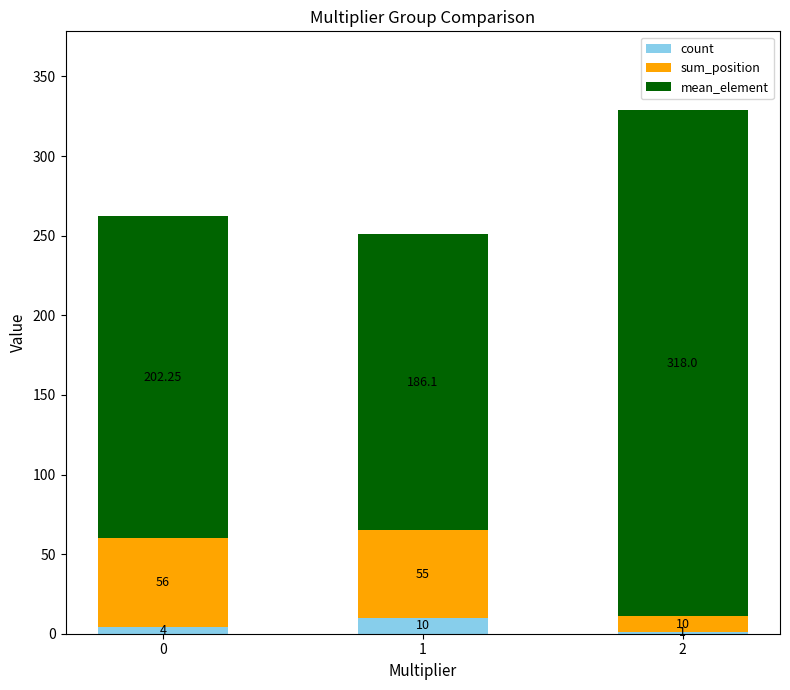

The value of mean_element at 0 is 202.2. True or false?

True